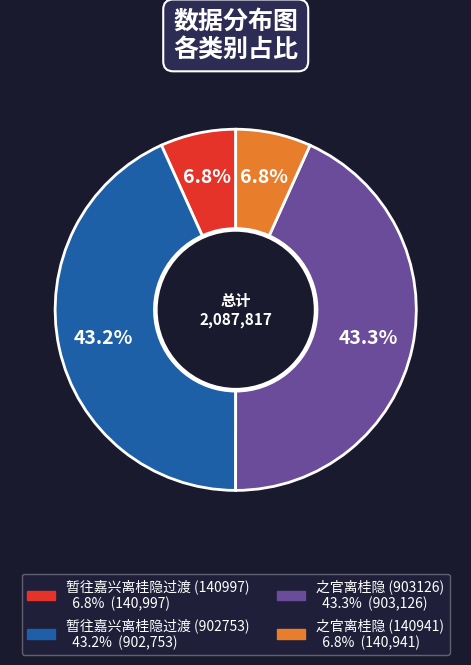

What percentage is NOT represented by 之官离桂隐 (140941)?

93.2%